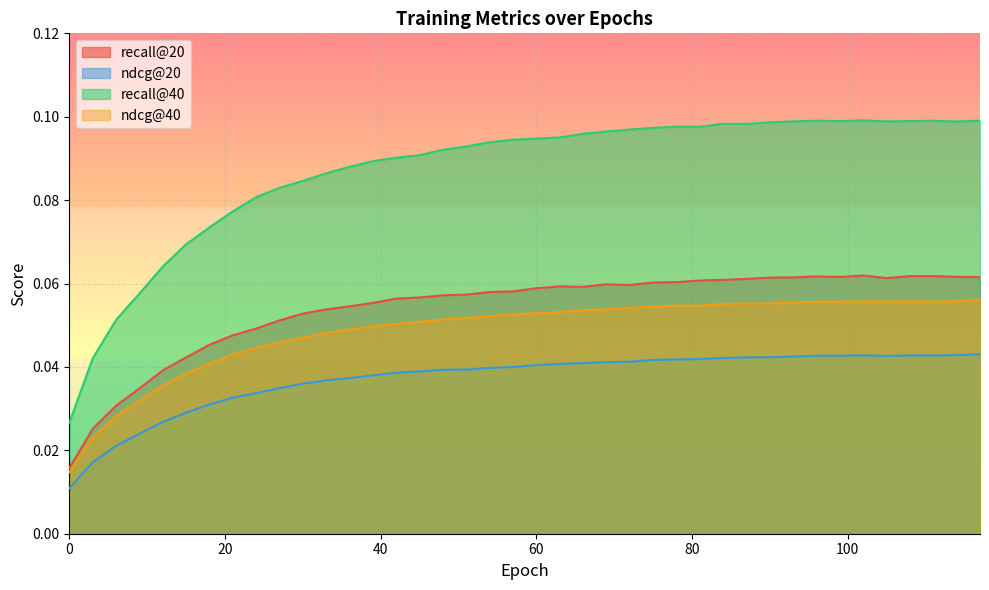

True or false: recall@20 and ndcg@20 intersect in this chart.

False